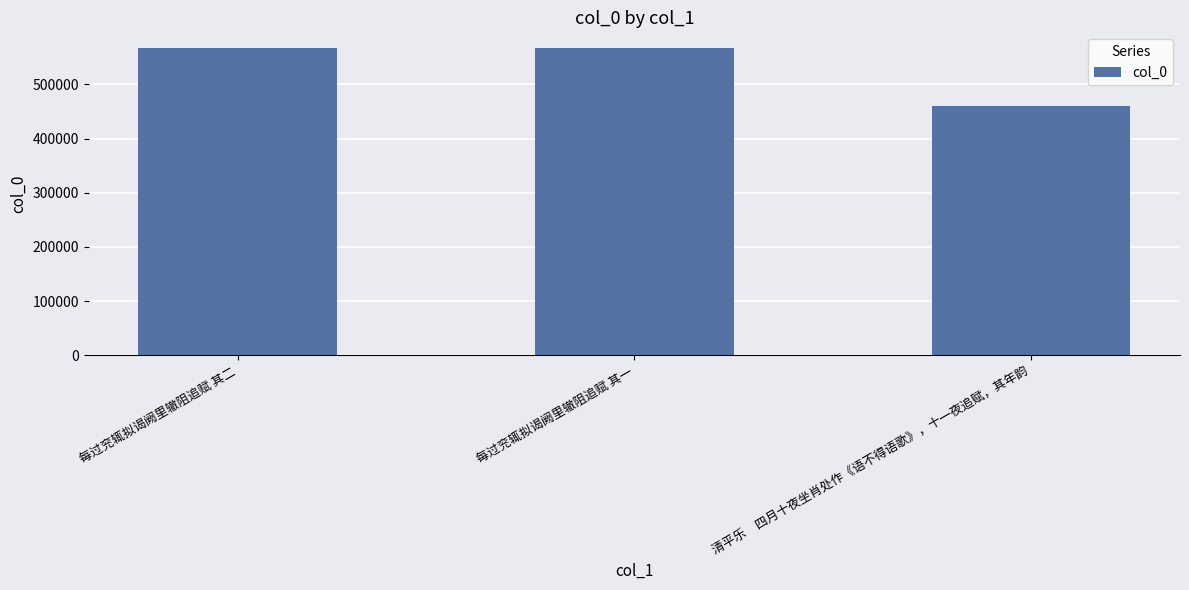

What is the label of the 2nd bar from the right?

每过兖辄拟谒阙里辙阻追赋 其一